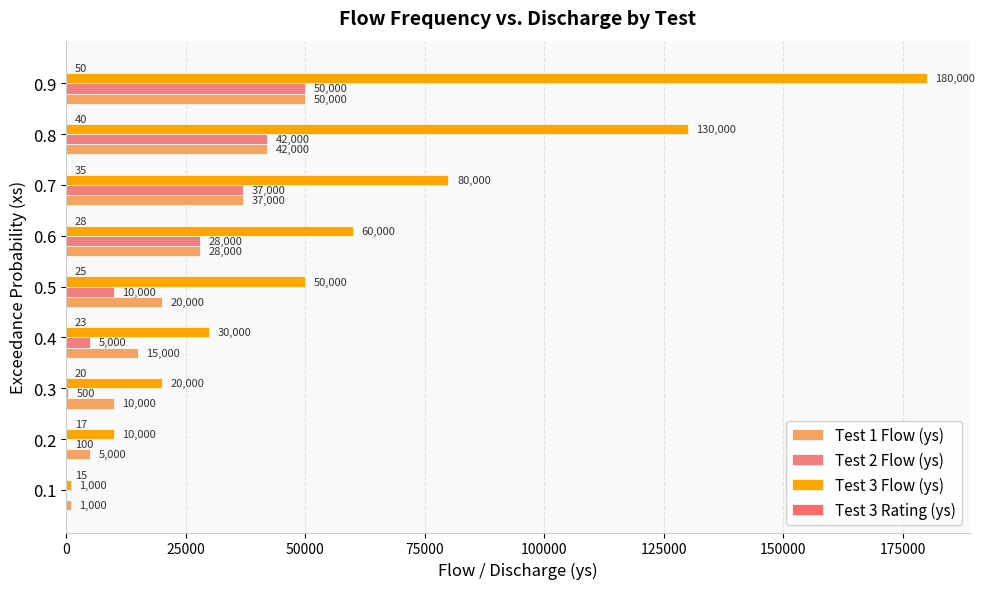

How many categories are shown in the chart?

9